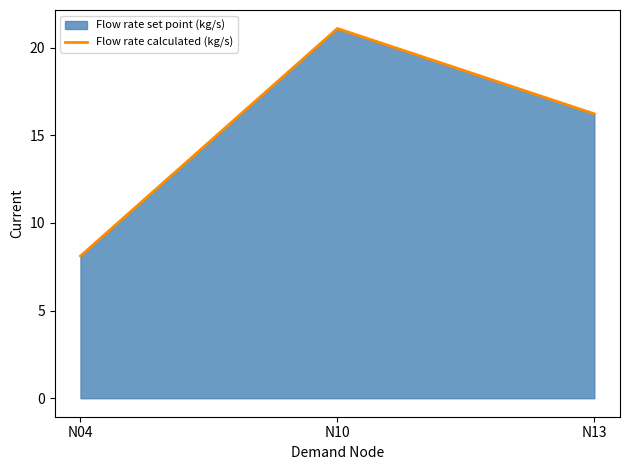

How many data points are less than 16?

1